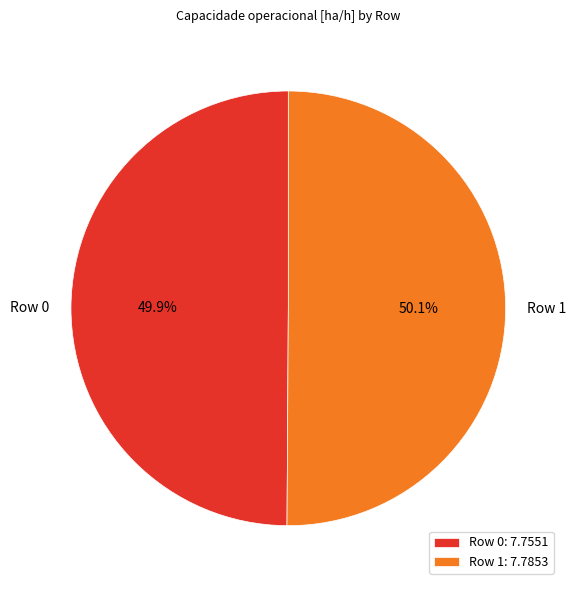

True or false: Row 0 accounts for 50% of the total.

True